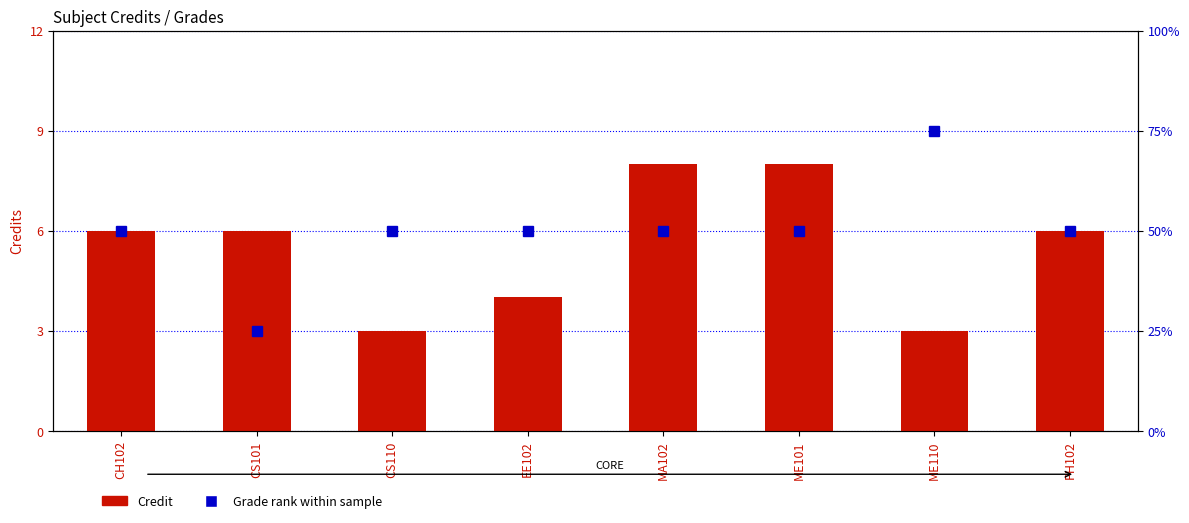

What is the value of the Grade rank bar at the 2nd from the left?

25